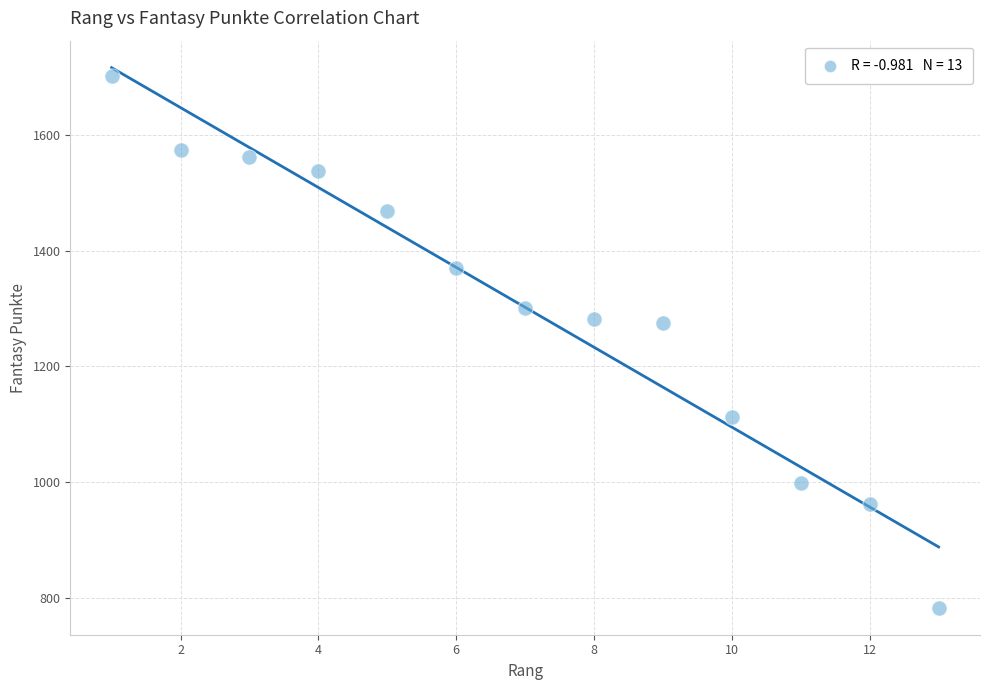

What is the range of X values (max minus min)?

12